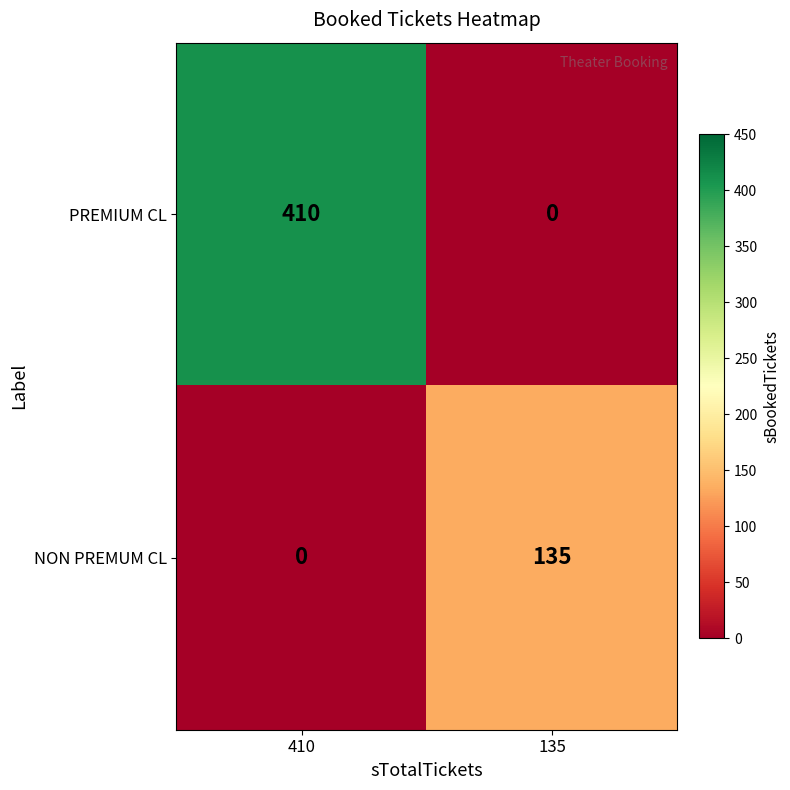

The value of PREMIUM CL at 135 is 0. True or false?

True